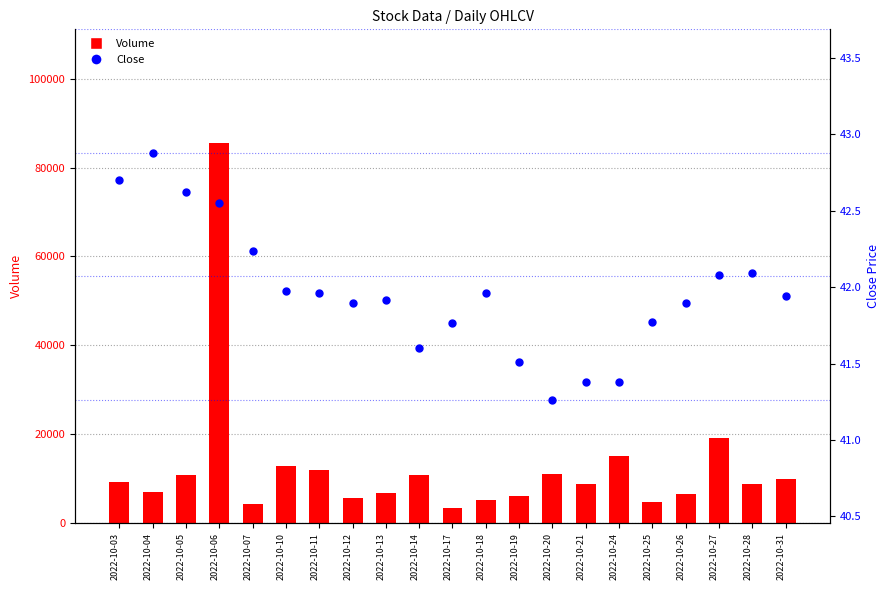

At which category is the sum across all series the highest?

2022-10-06